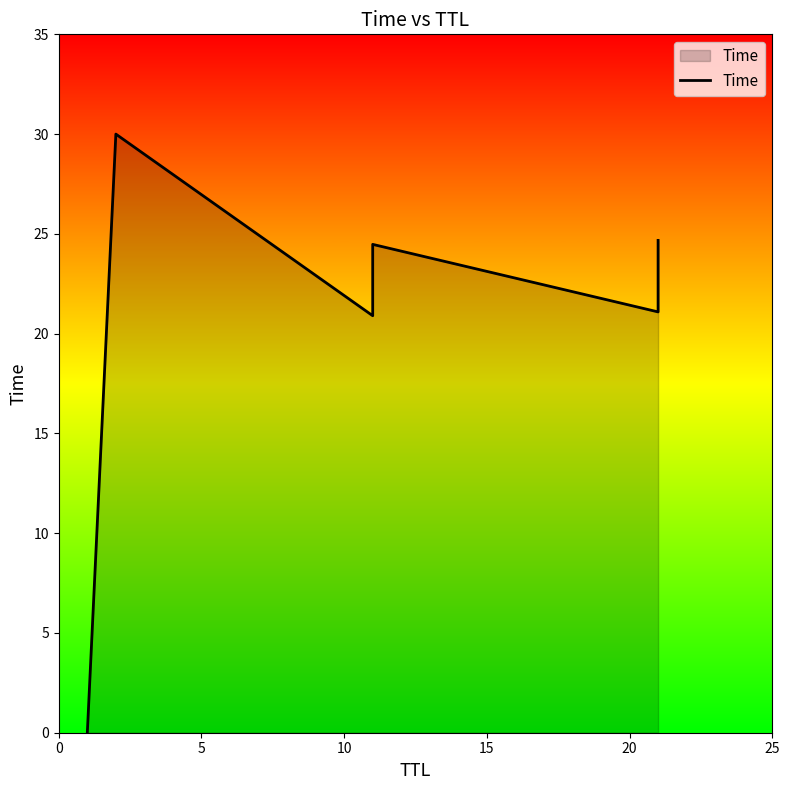

Reading right to left, list all the values displayed in this chart.

24.7	21.1	24.5	20.9	30.0	0.0